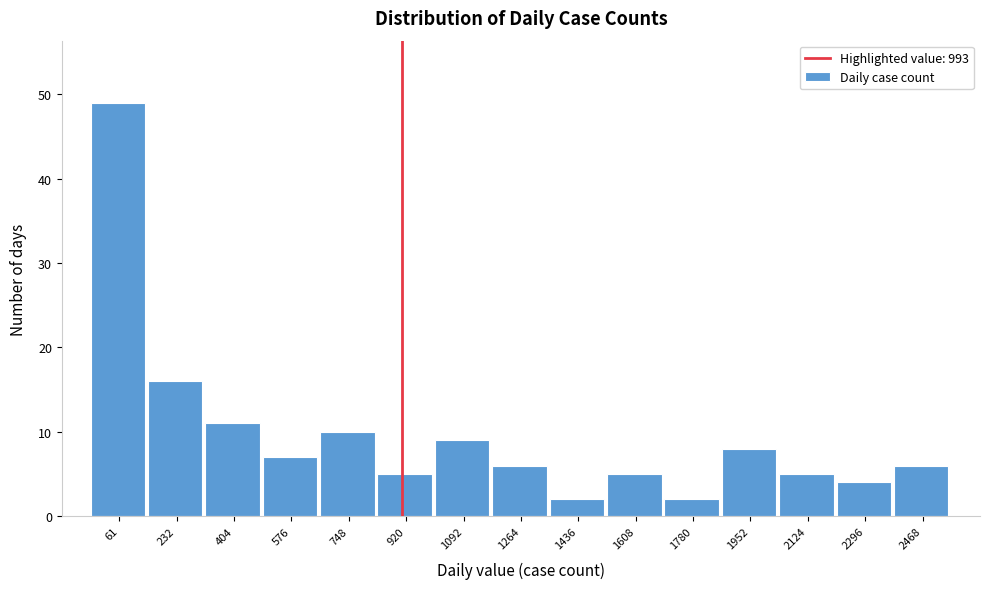

Reading left to right, extract all data points from this chart.

49	16	11	7	10	5	9	6	2	5	2	8	5	4	6